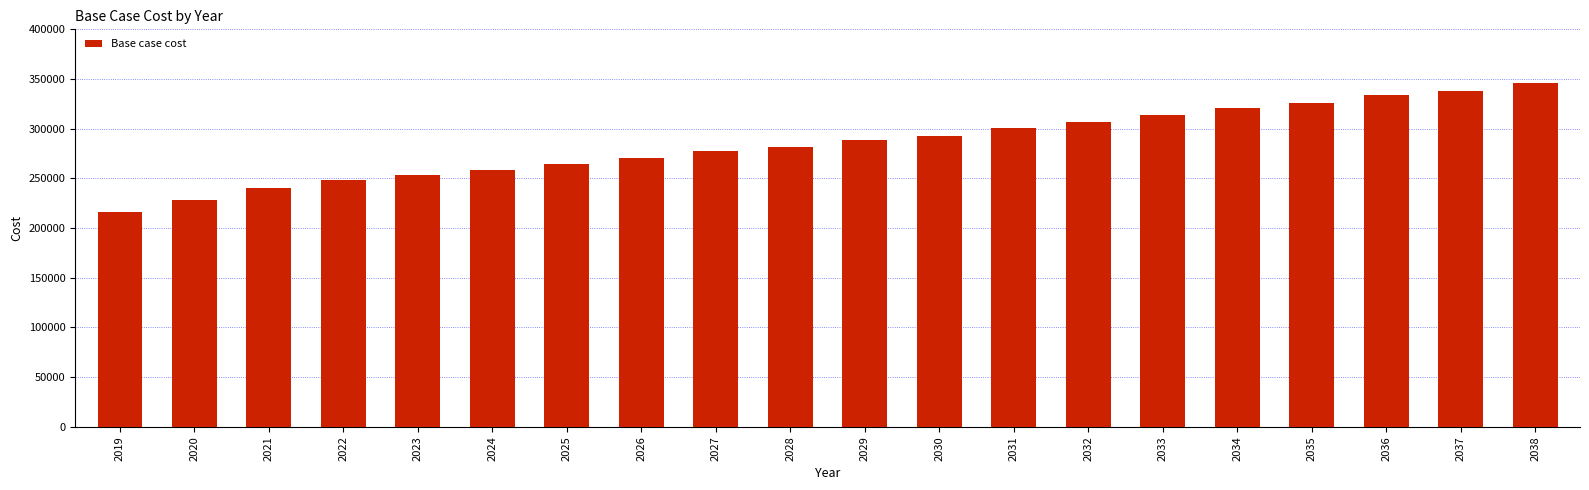

The value at 2020 is 227910.6. True or false?

True